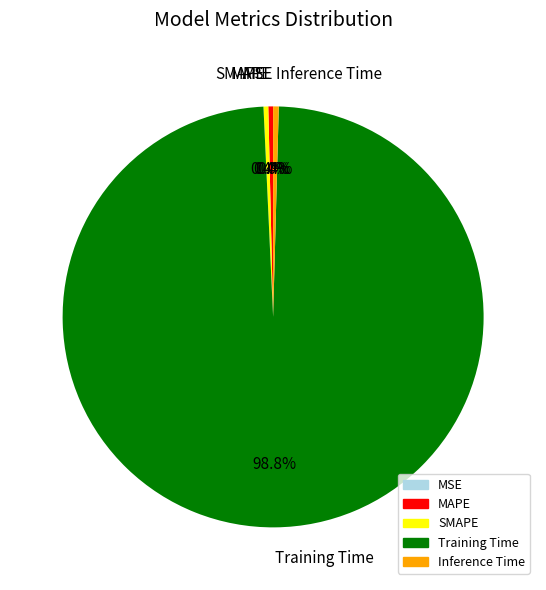

Does MAPE account for over 50% of the chart?

No